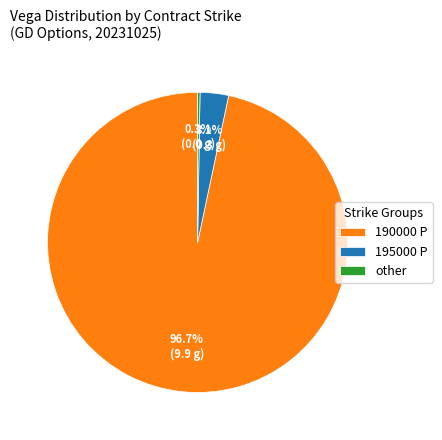

What percentage do 195000 P and 190000 P together represent?

99.7%